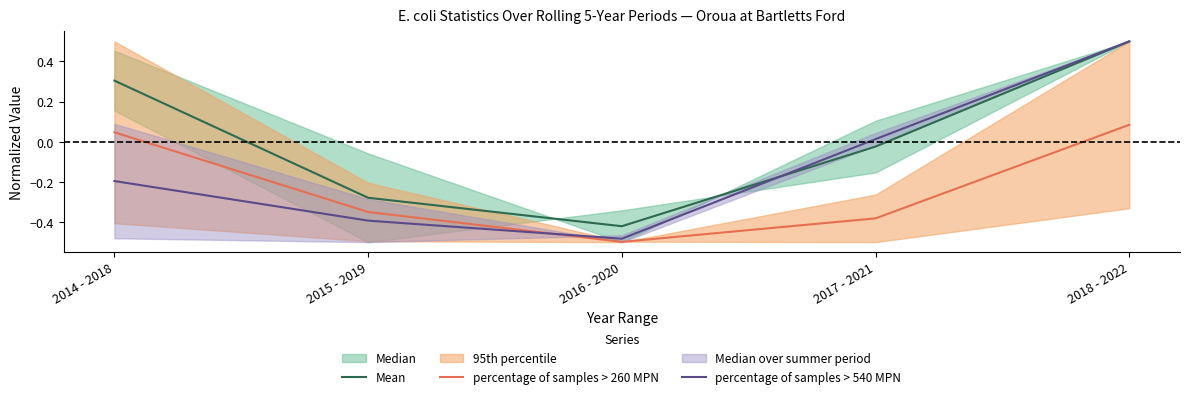

What is the label of the 4th point from the right?

2015 - 2019